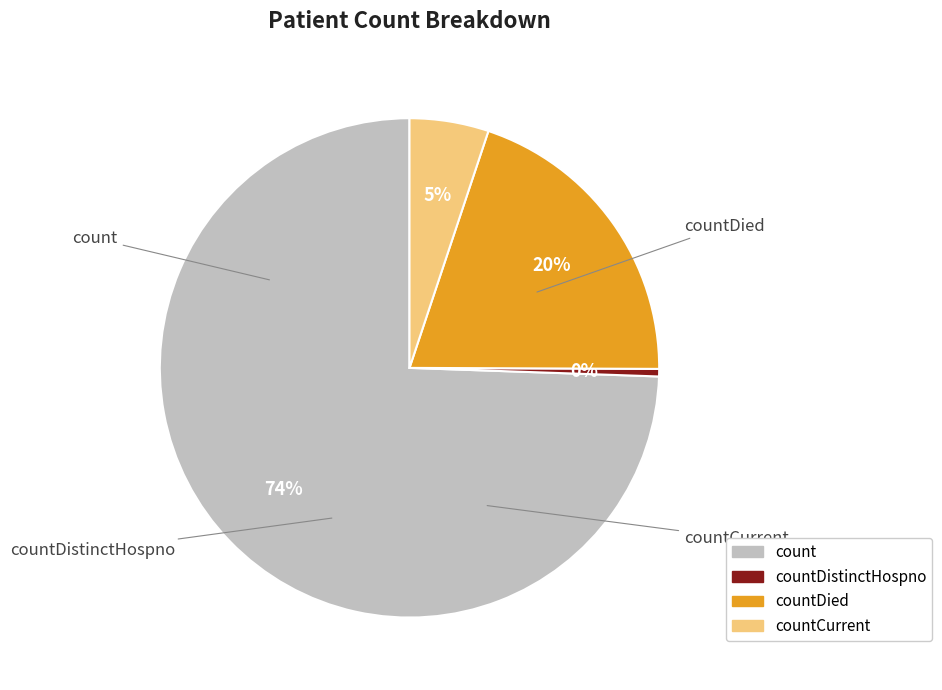

Is countDied the majority of the pie?

No